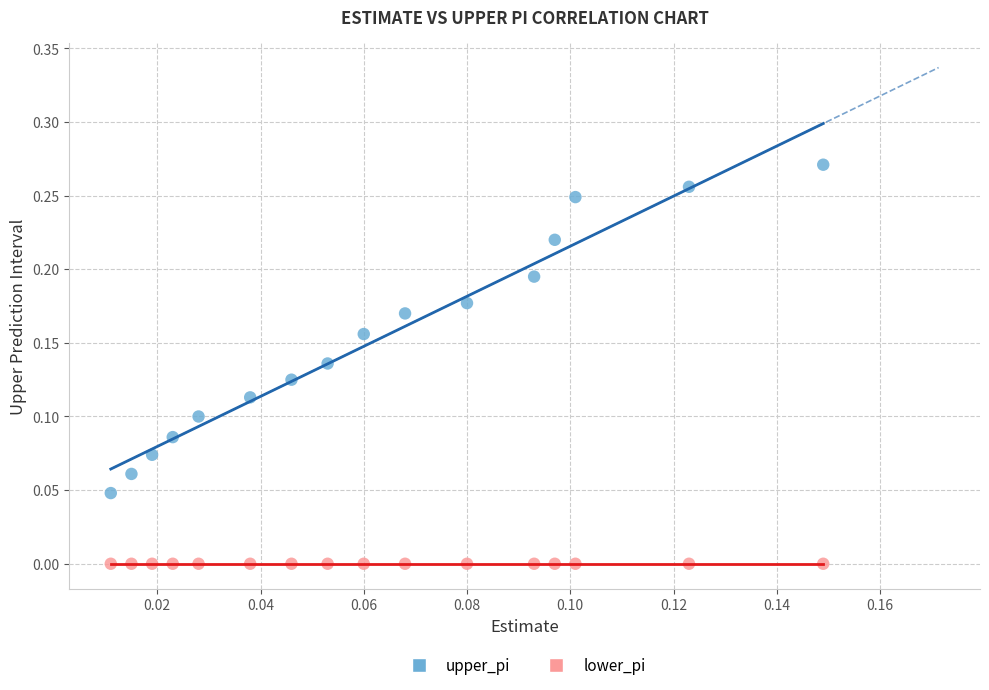

How many data points are displayed?

32